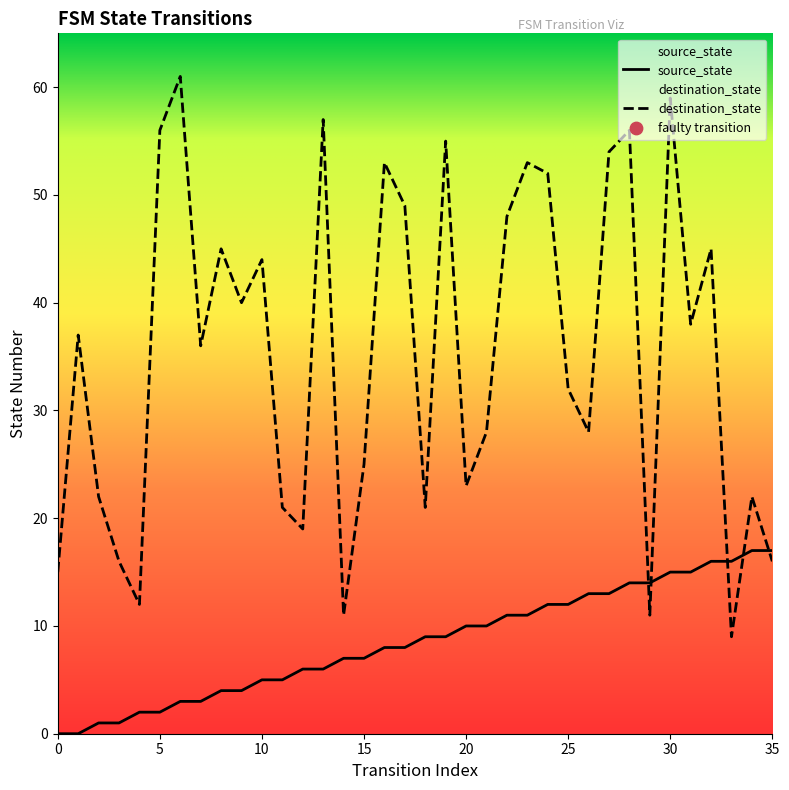

At how many categories does at least one series exceed 43?

15